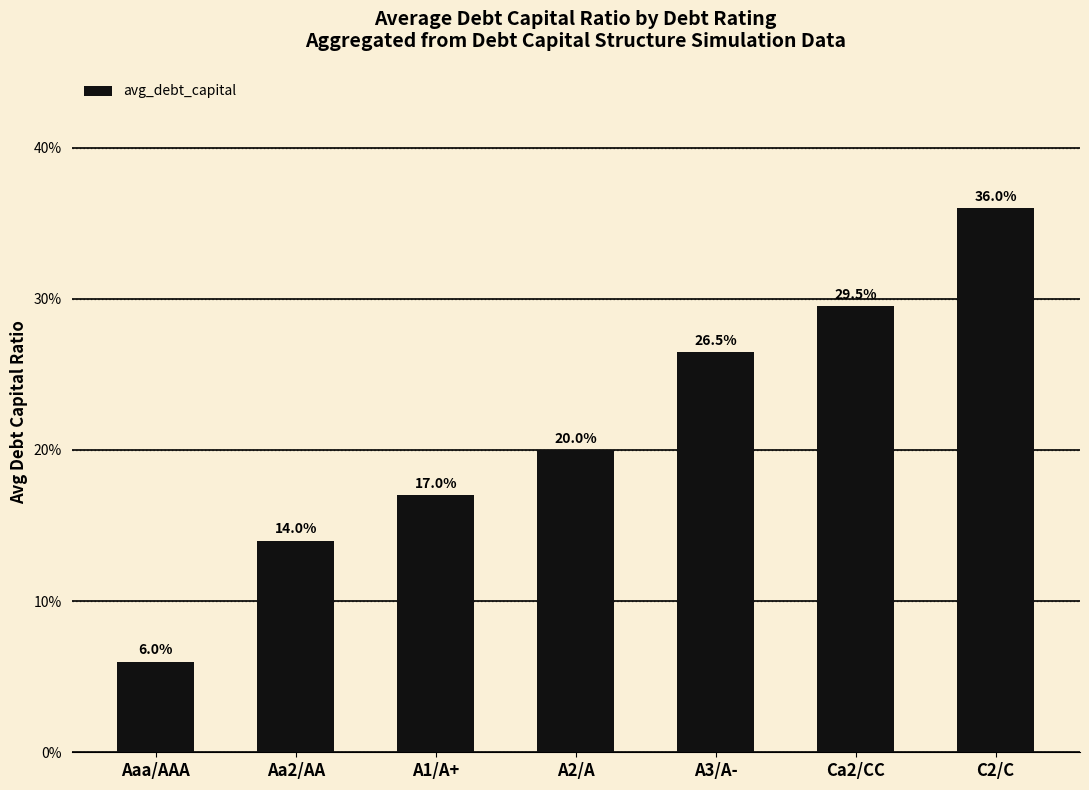

Is it true that the value at C2/C is 0.4?

True